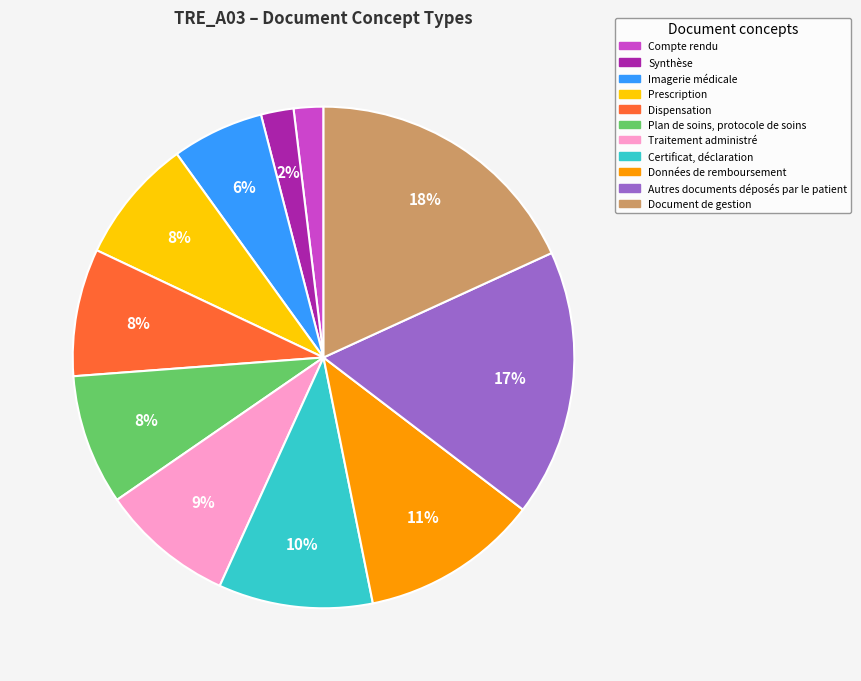

What percentage is the Plan de soins, protocole de soins slice, to the nearest percent?

8%